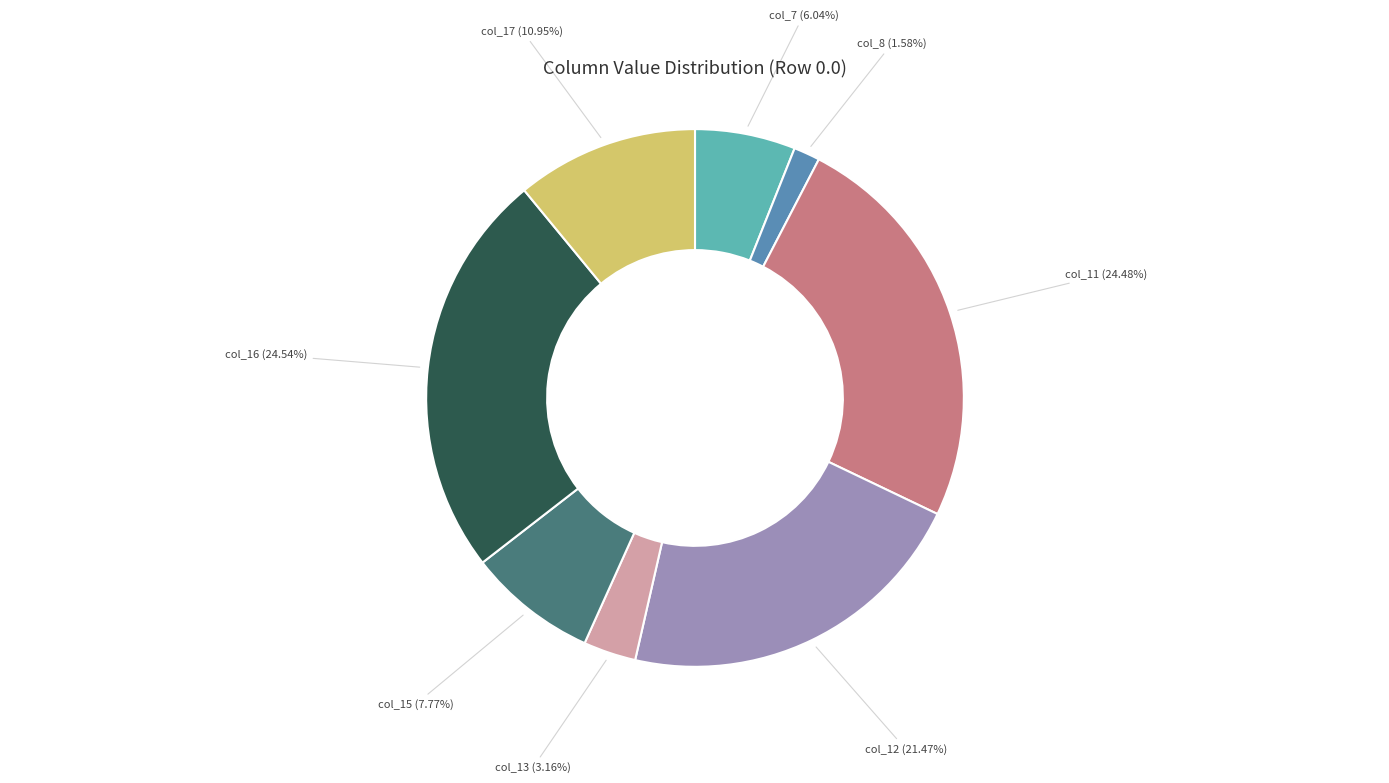

To the nearest percent, what is the difference between the col_11 and col_15 slice percentages?

17%